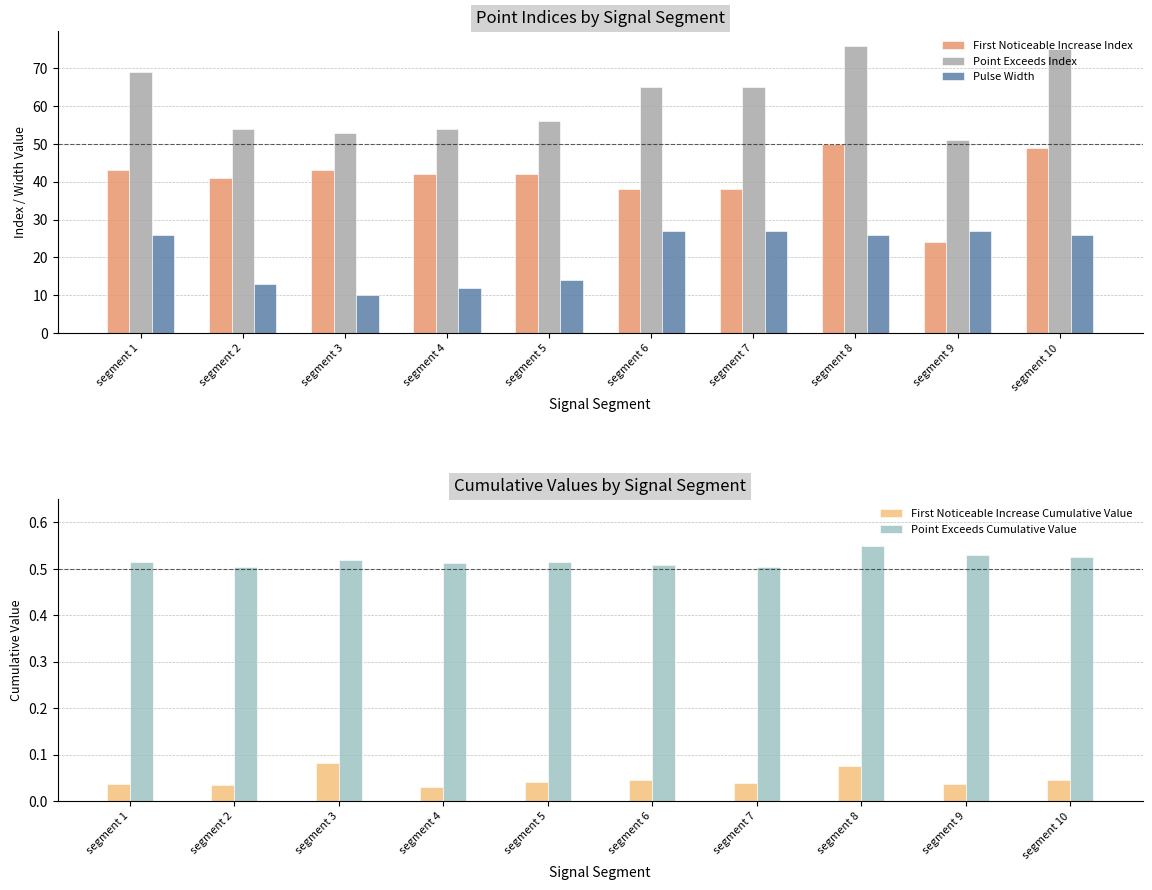

Is the value of Pulse Width at segment 2 greater than the value of Point Exceeds Index at segment 3?

No